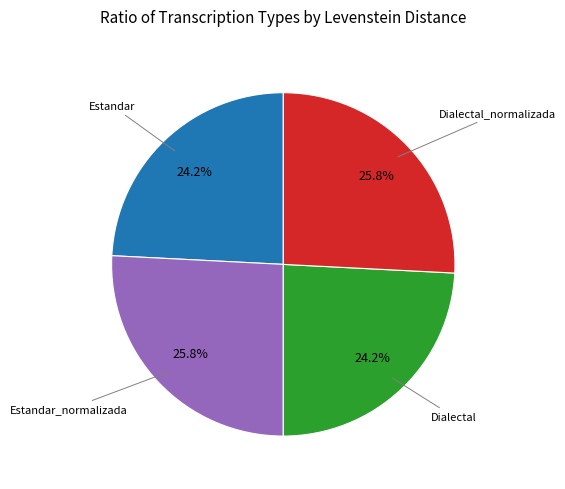

Does any single category account for the majority?

No